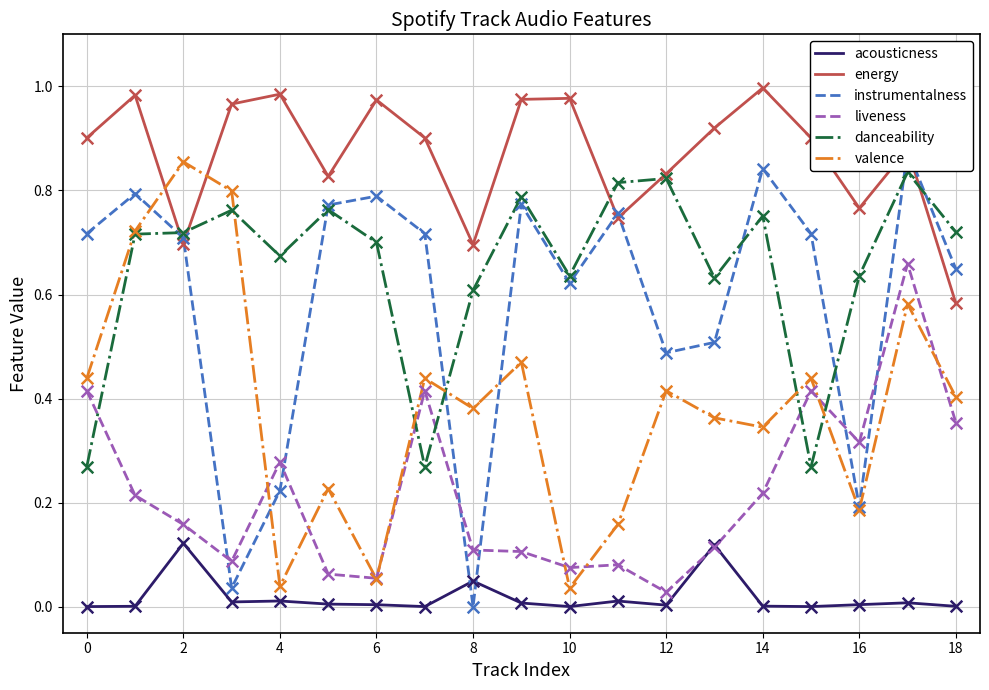

Which series has the largest total across all categories?

energy